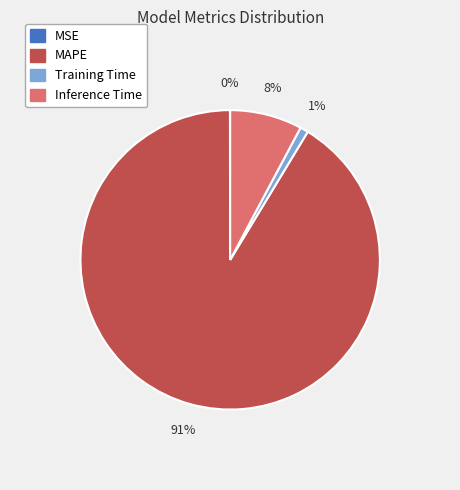

Between MAPE and Training Time, which is larger?

MAPE